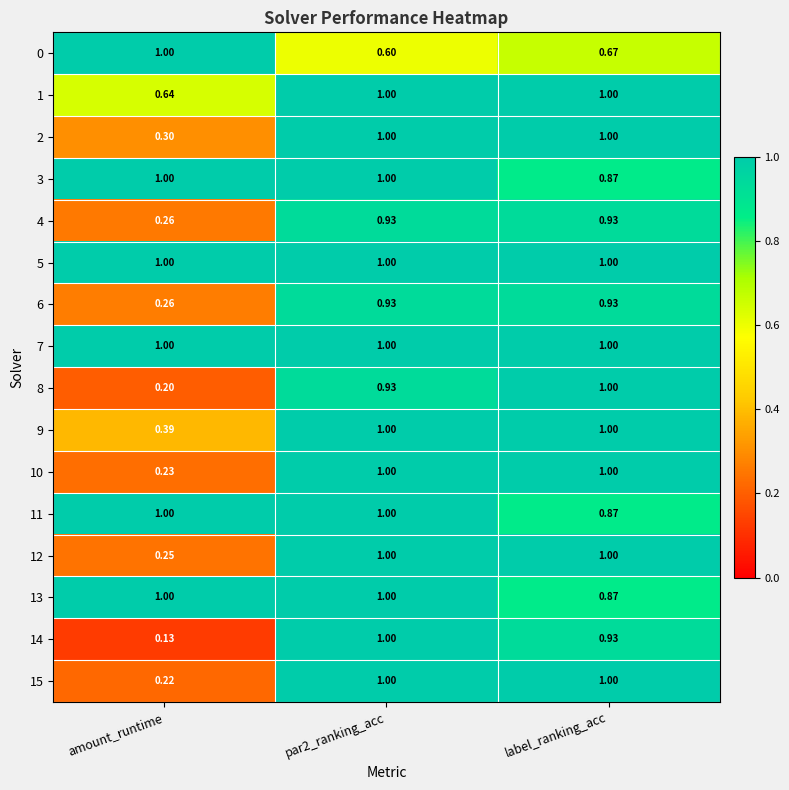

Which label corresponds to the smallest value in the chart?

amount_runtime